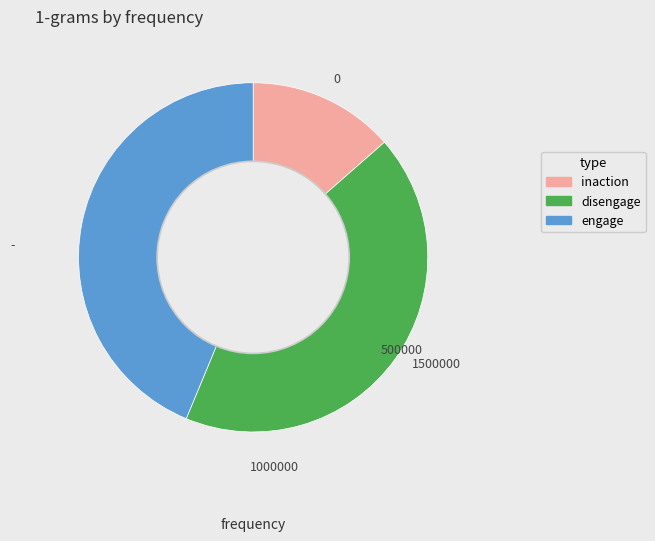

Does any single category account for the majority?

No